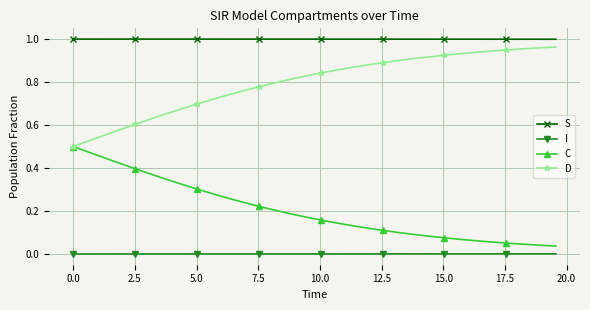

True or false: S and D intersect in this chart.

False